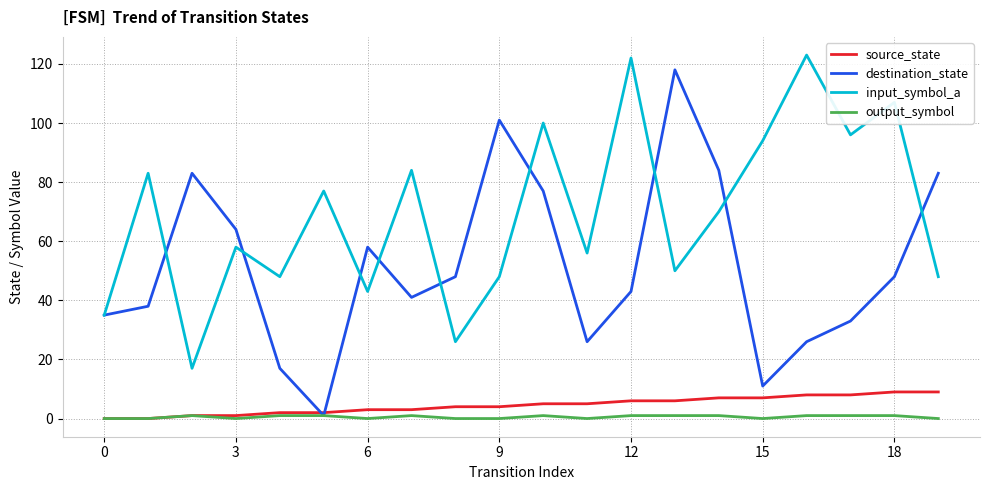

At how many categories does at least one series exceed 109?

3